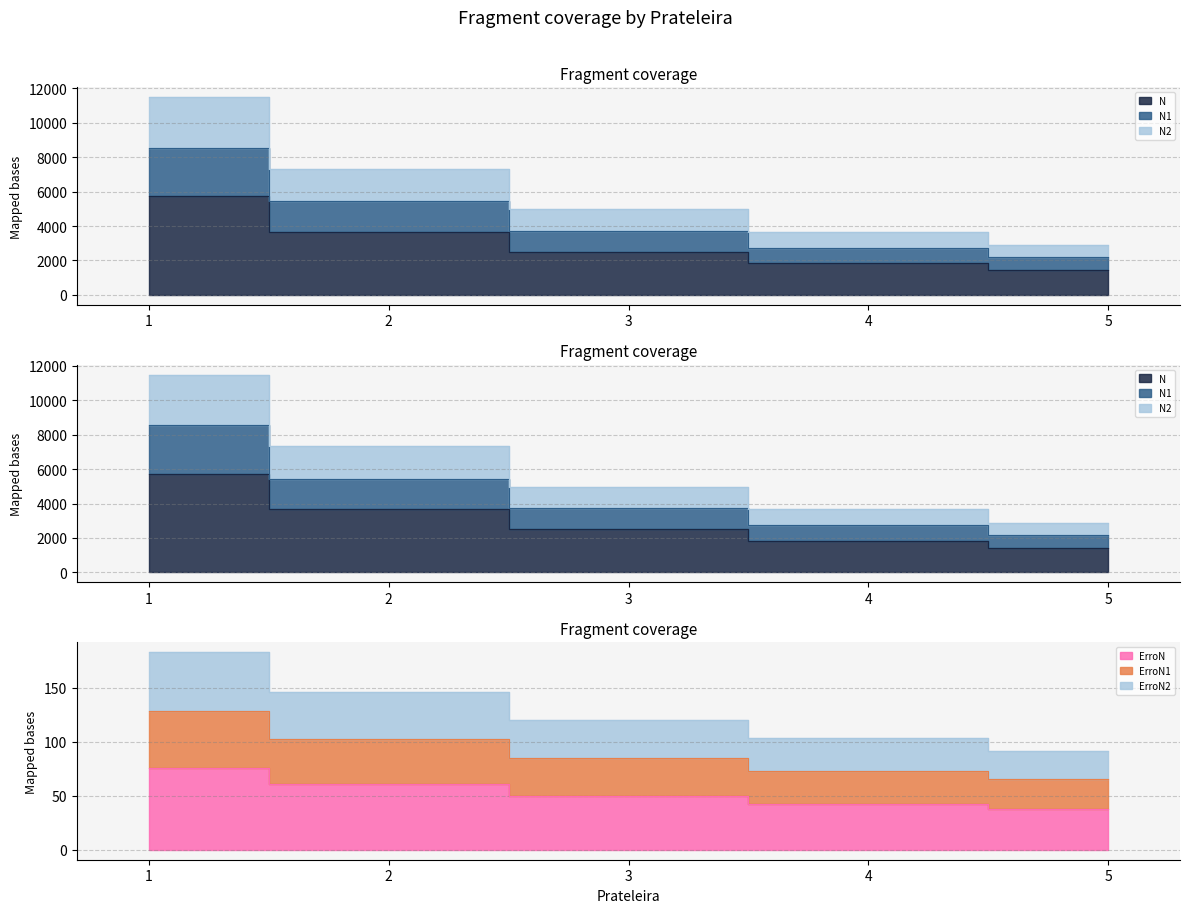

At which label does N2 first exceed 2495?

1